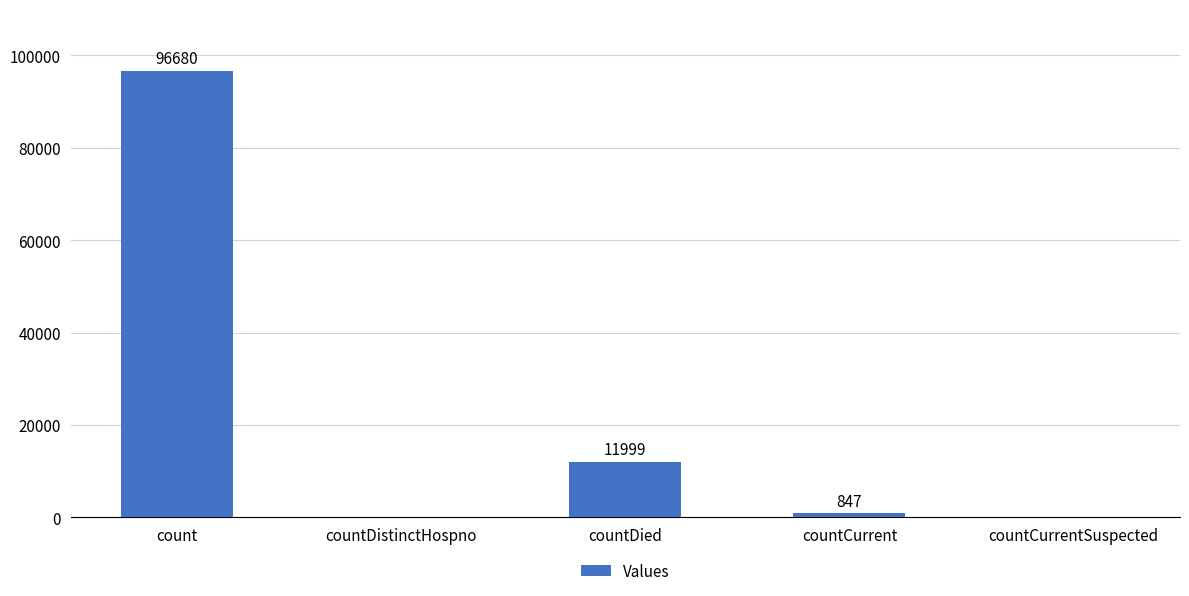

The chart shows a value of 11999 at countDied. True or false?

True